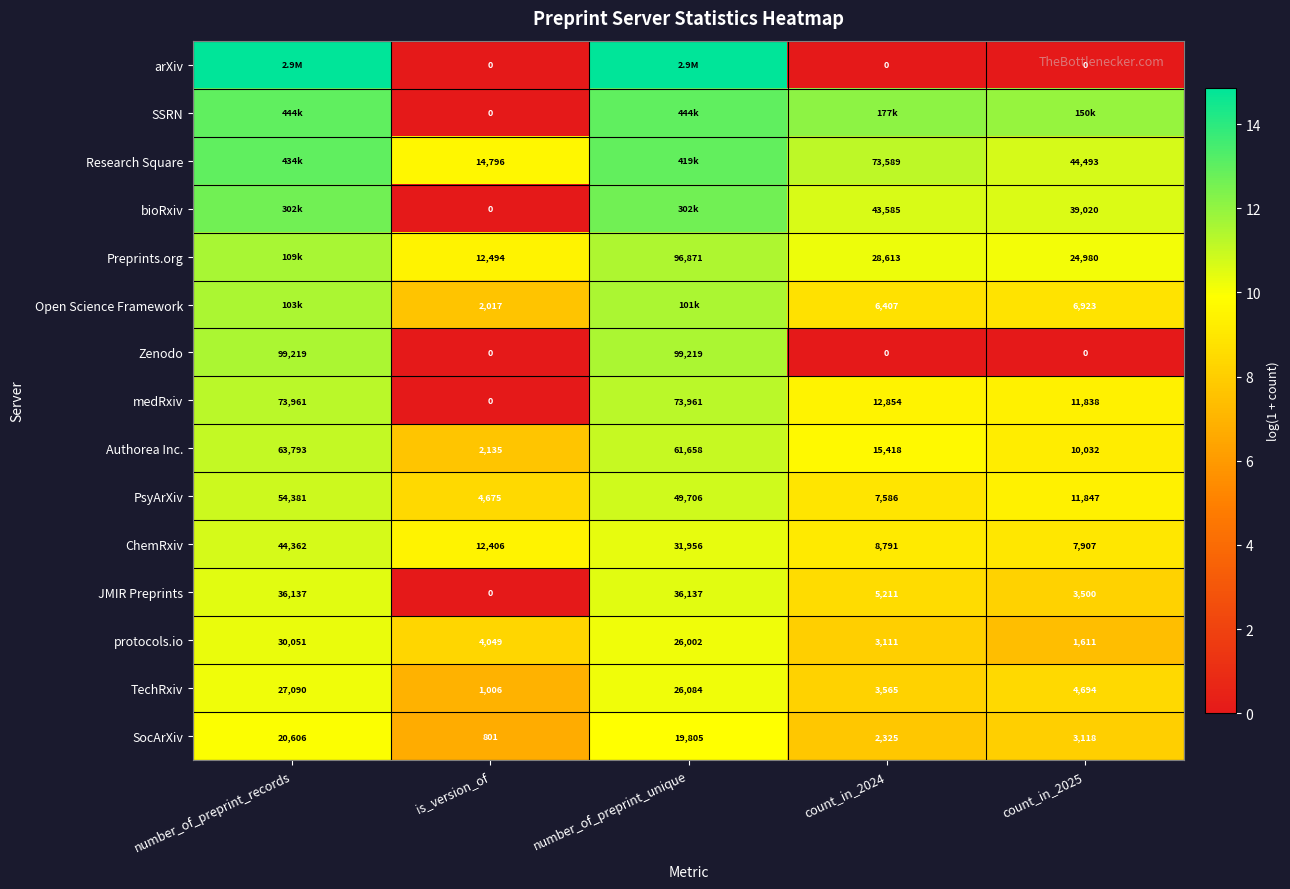

At which label does TechRxiv reach its minimum?

is_version_of